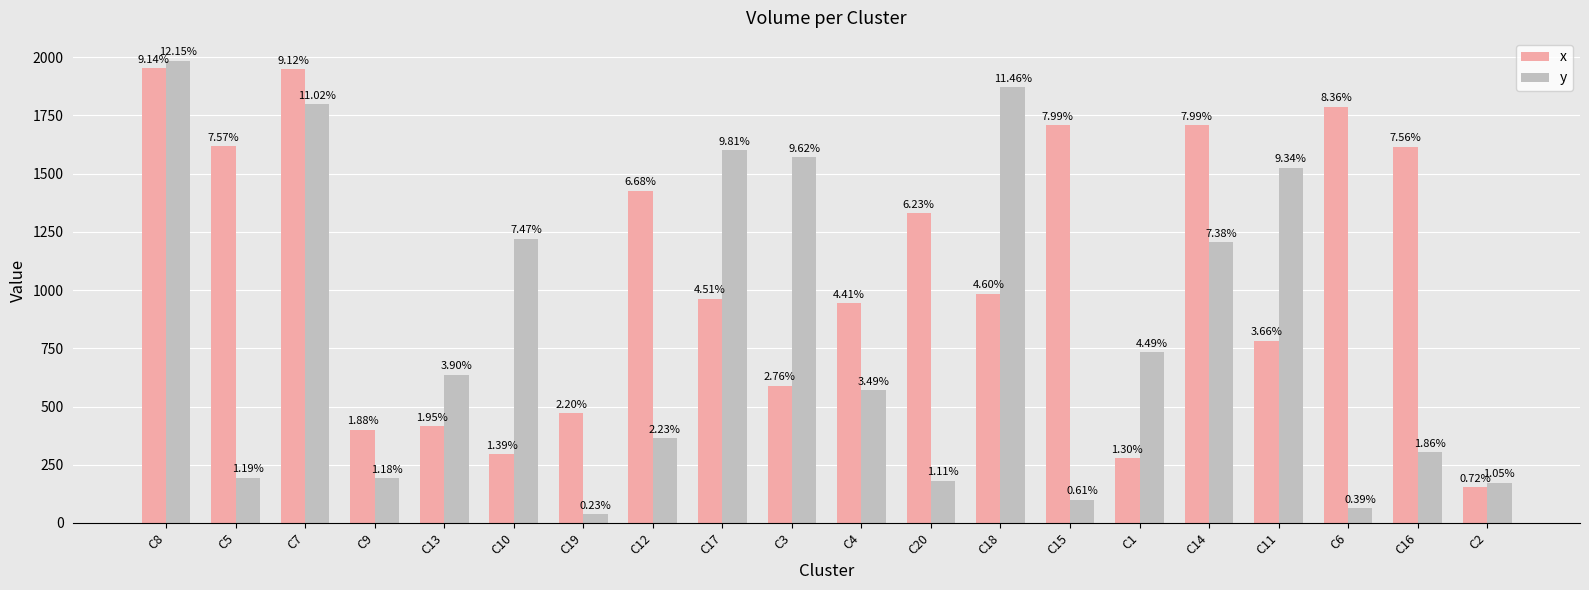

What are all the series names shown in the legend?

x, y